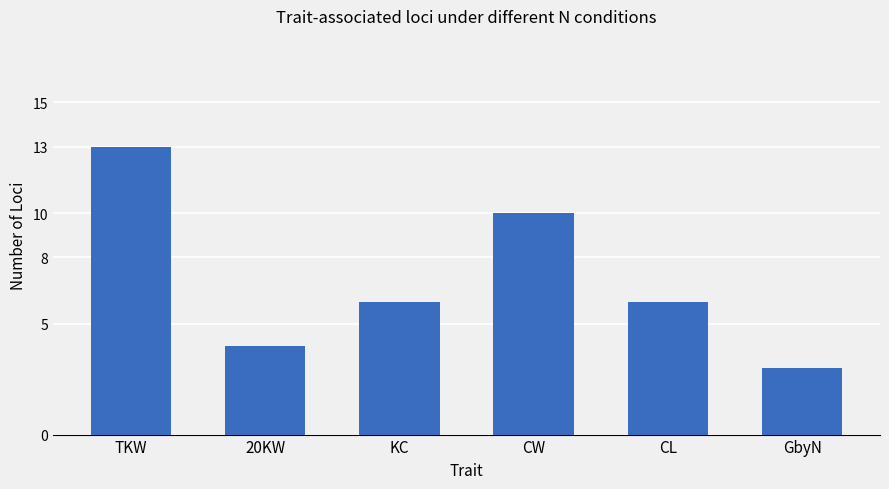

Reading left to right, extract all data points from this chart.

TKW=13	20KW=4	KC=6	CW=10	CL=6	GbyN=3